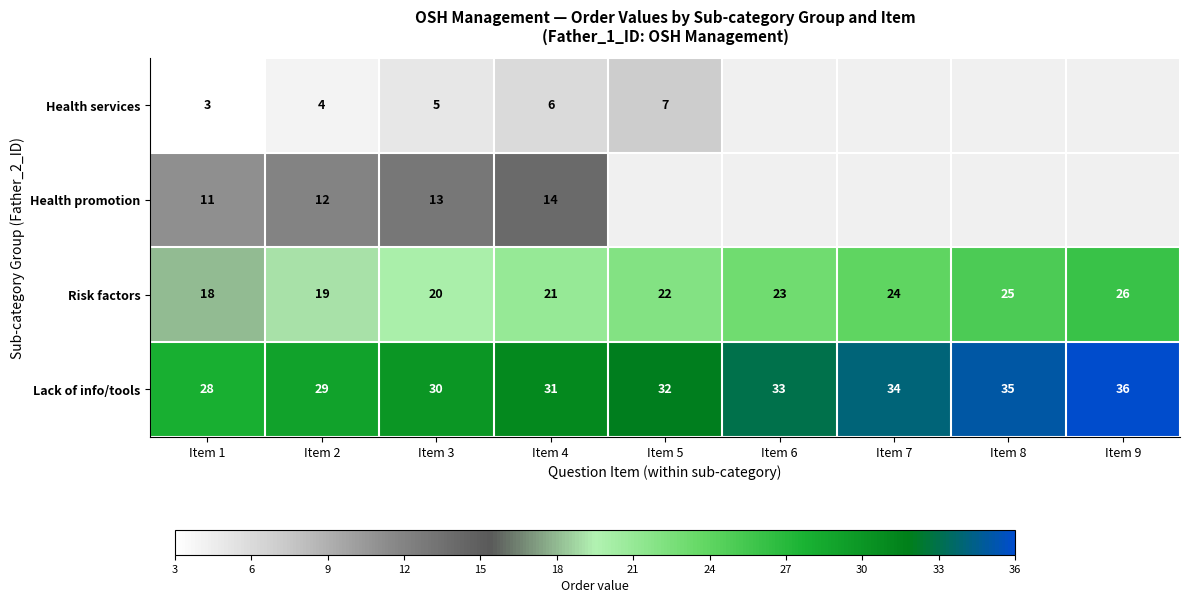

Which category has the highest value in the Lack of info/tools series?

Item 9